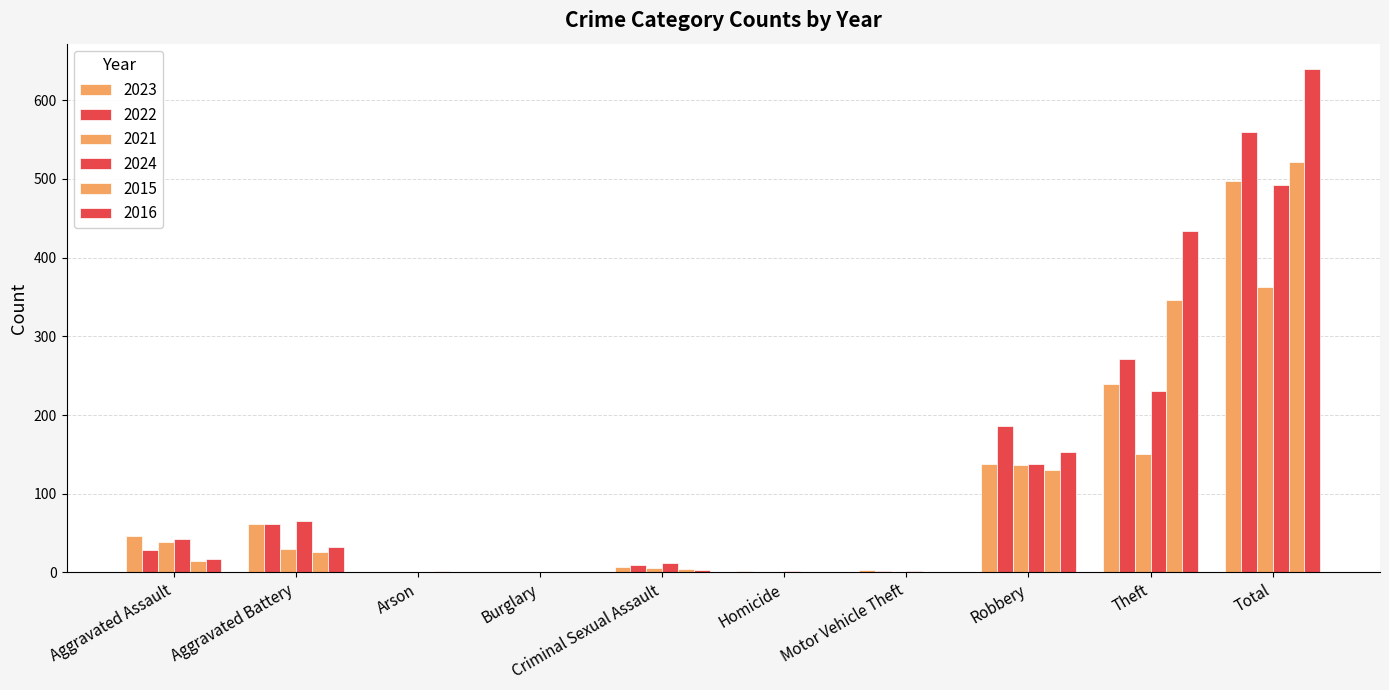

List the labels in order of 2015 value, smallest first.

Burglary, Homicide, Motor Vehicle Theft, Arson, Criminal Sexual Assault, Aggravated Assault, Aggravated Battery, Robbery, Theft, Total